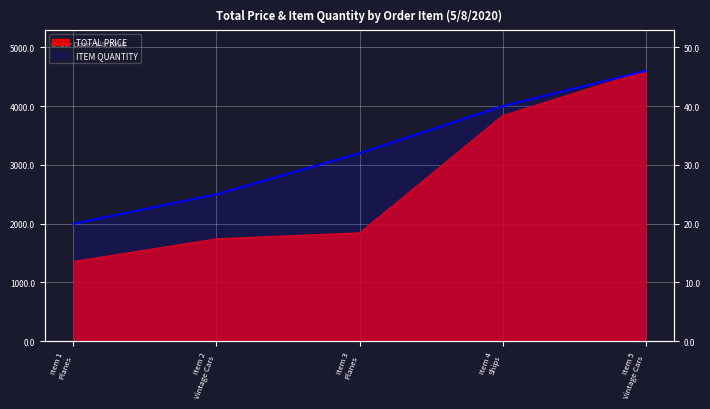

How many categories are shown in the chart?

5